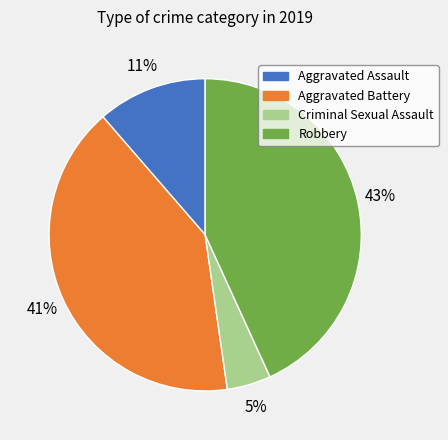

Rank the categories by value from highest to lowest.

Robbery, Aggravated Battery, Aggravated Assault, Criminal Sexual Assault